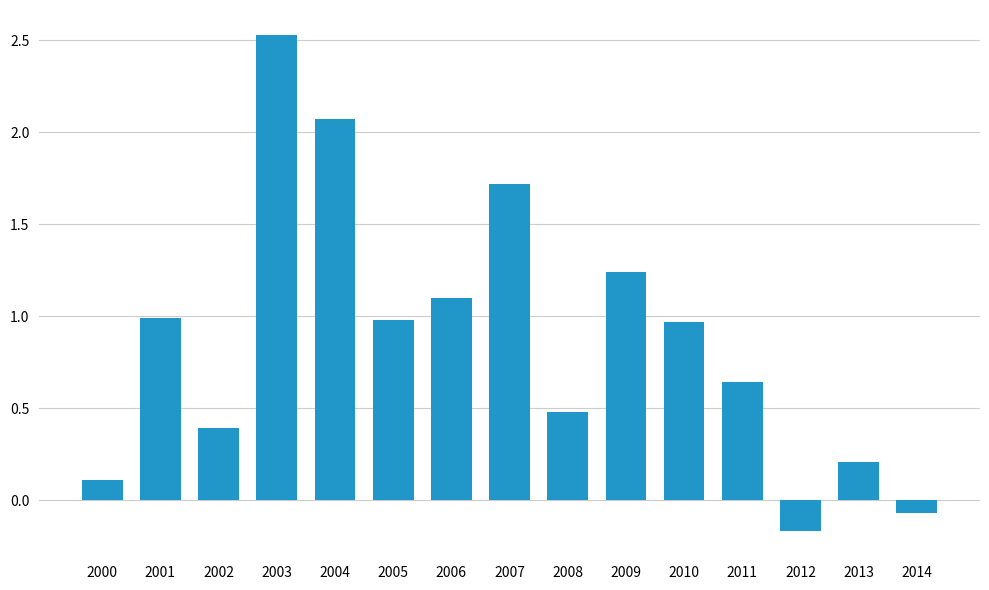

How many bars are there in total?

15